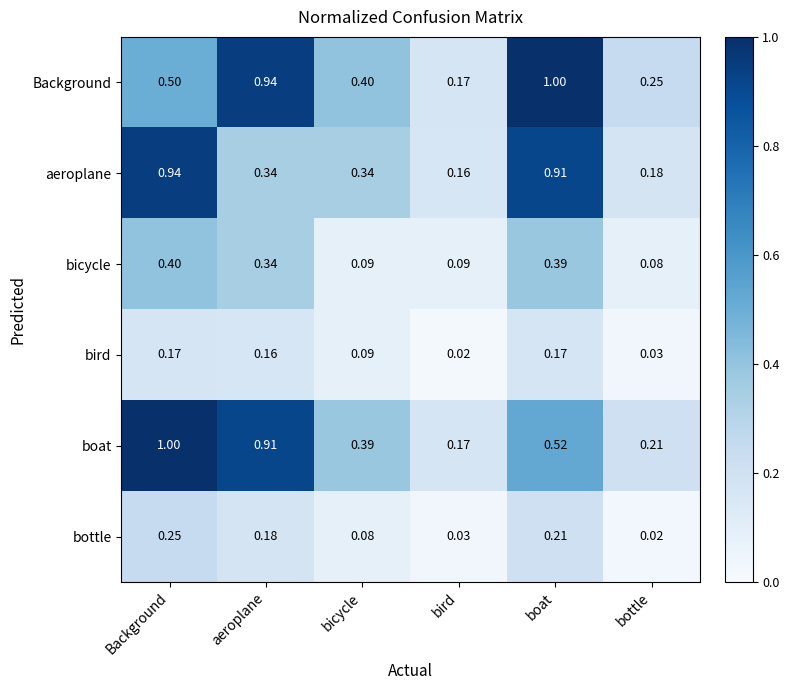

What is the spread (max minus min) of values at boat?

0.8